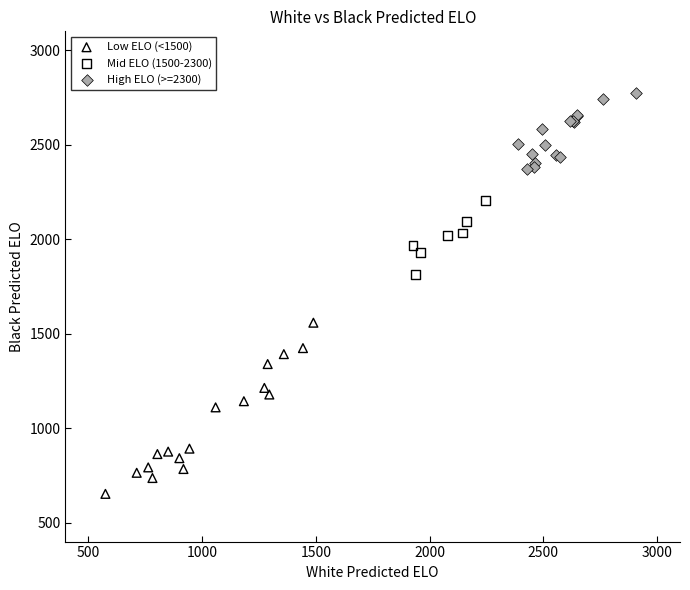

Which series has the largest Y range (max minus min)?

Low ELO (<1500)